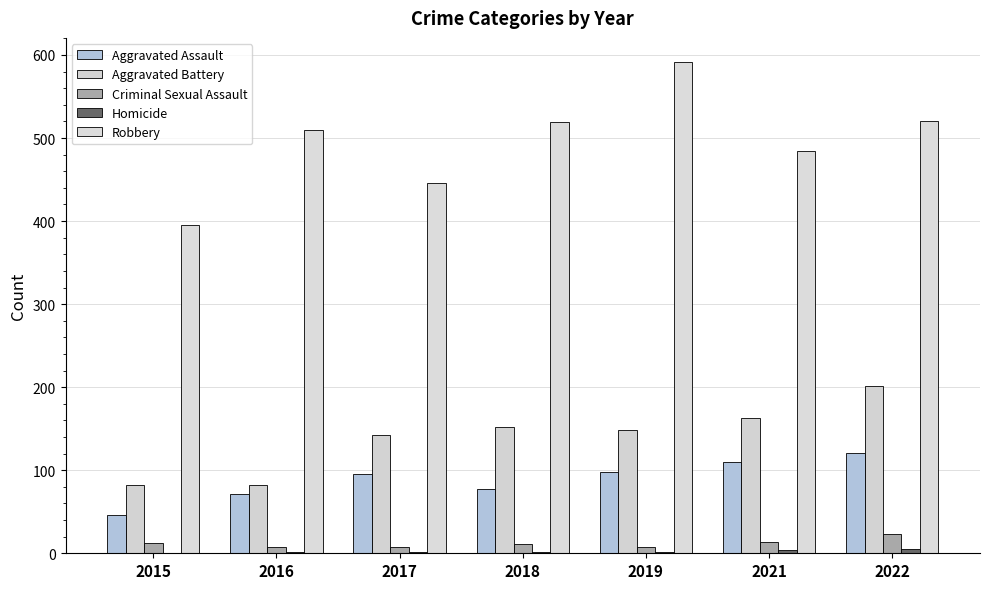

Reading left to right, extract all data points from this chart.

Aggravated Assault: 46	71	95	77	98	110	121
Aggravated Battery: 82	82	142	152	148	163	202
Criminal Sexual Assault: 12	8	8	11	8	14	23
Homicide: 0	1	1	1	2	4	5
Robbery: 395	510	446	519	591	484	521